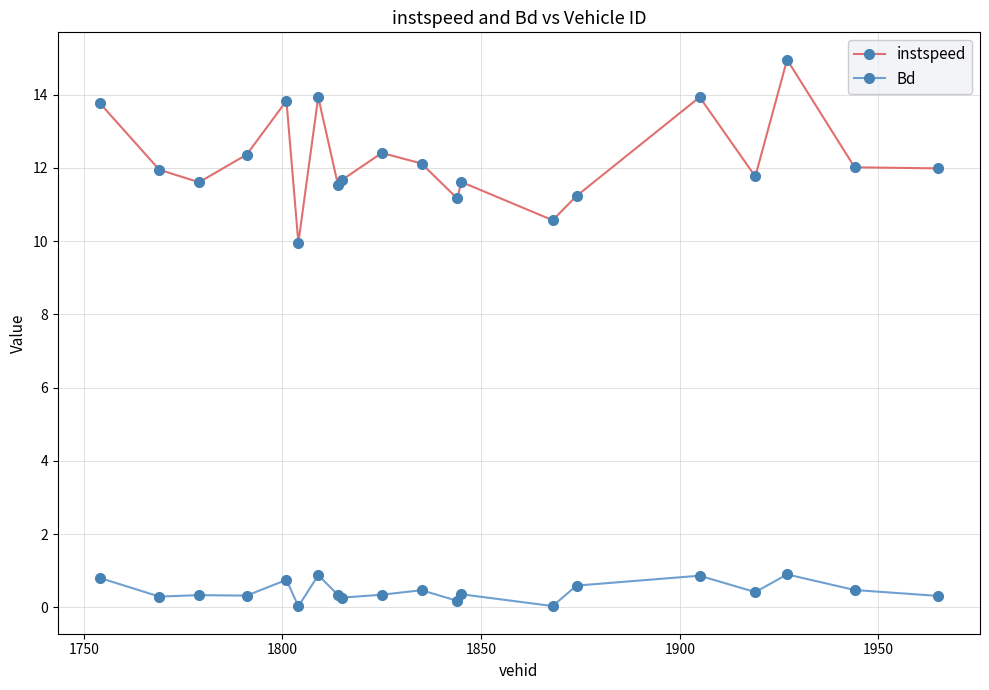

What is the value of the instspeed point at the 9th from the left?

11.7